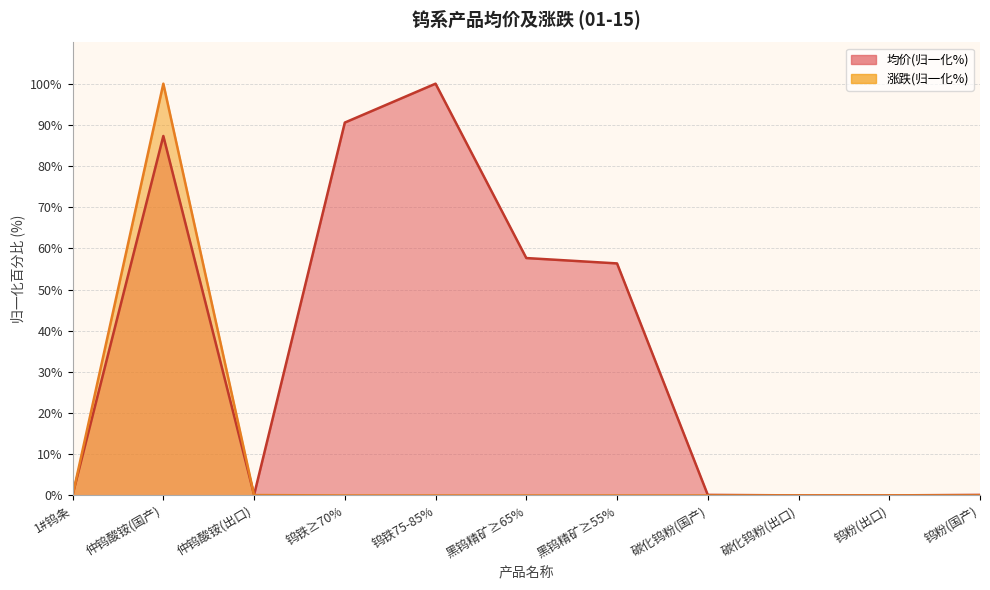

Reading right to left, extract all data points from this chart.

均价: 0.1	0.0	0.0	0.1	56.4	57.7	100.0	90.6	0.2	87.3	0.2
涨跌_raw: 0.0	0.0	0.0	0.0	0.0	0.0	0.0	0.0	0.1	100.0	0.0